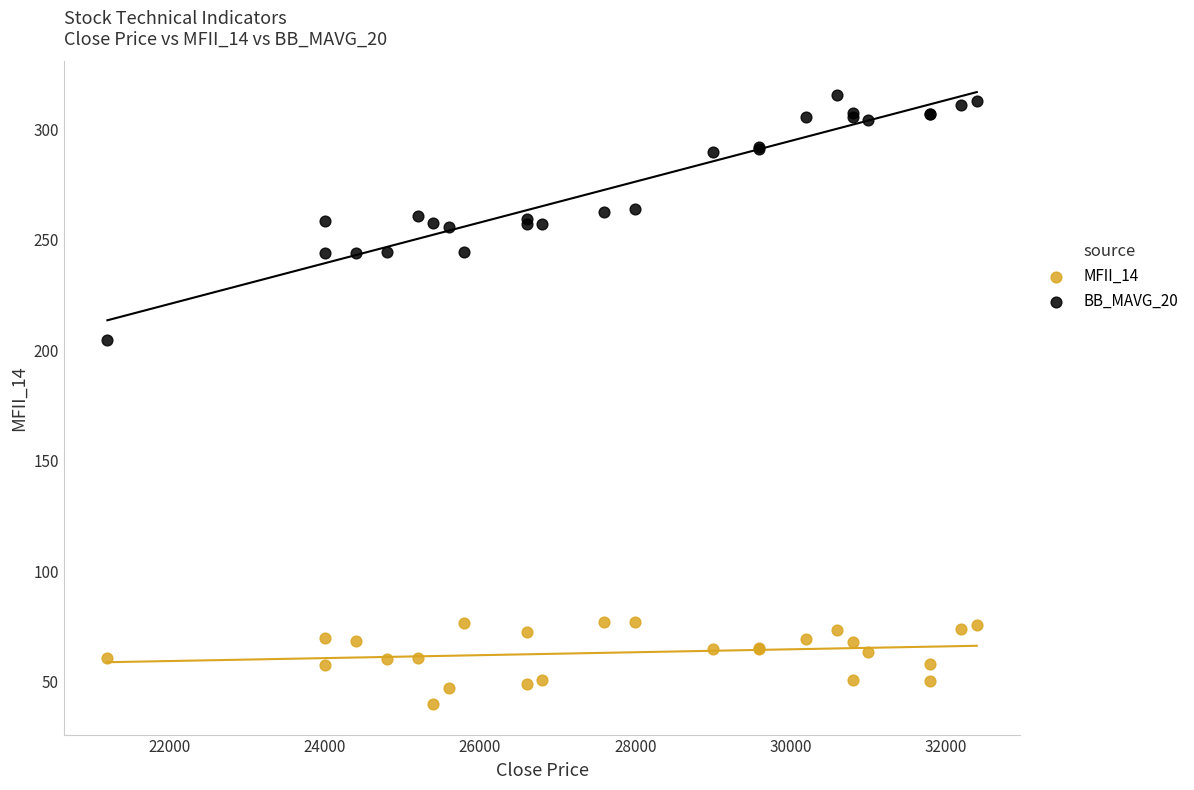

Which series contains the lowest Y value?

MFII_14